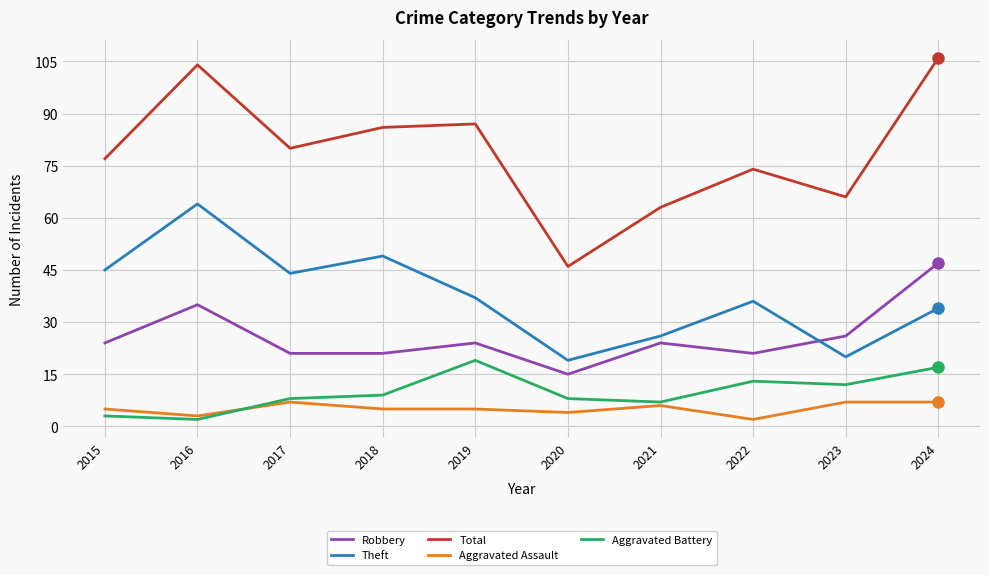

True or false: Aggravated Battery and Theft intersect in this chart.

False